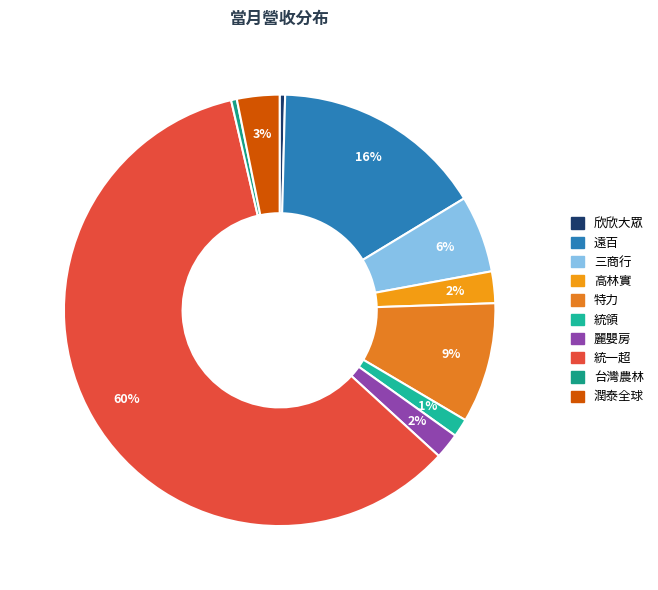

Between 潤泰全球 and 遠百, which is larger?

遠百